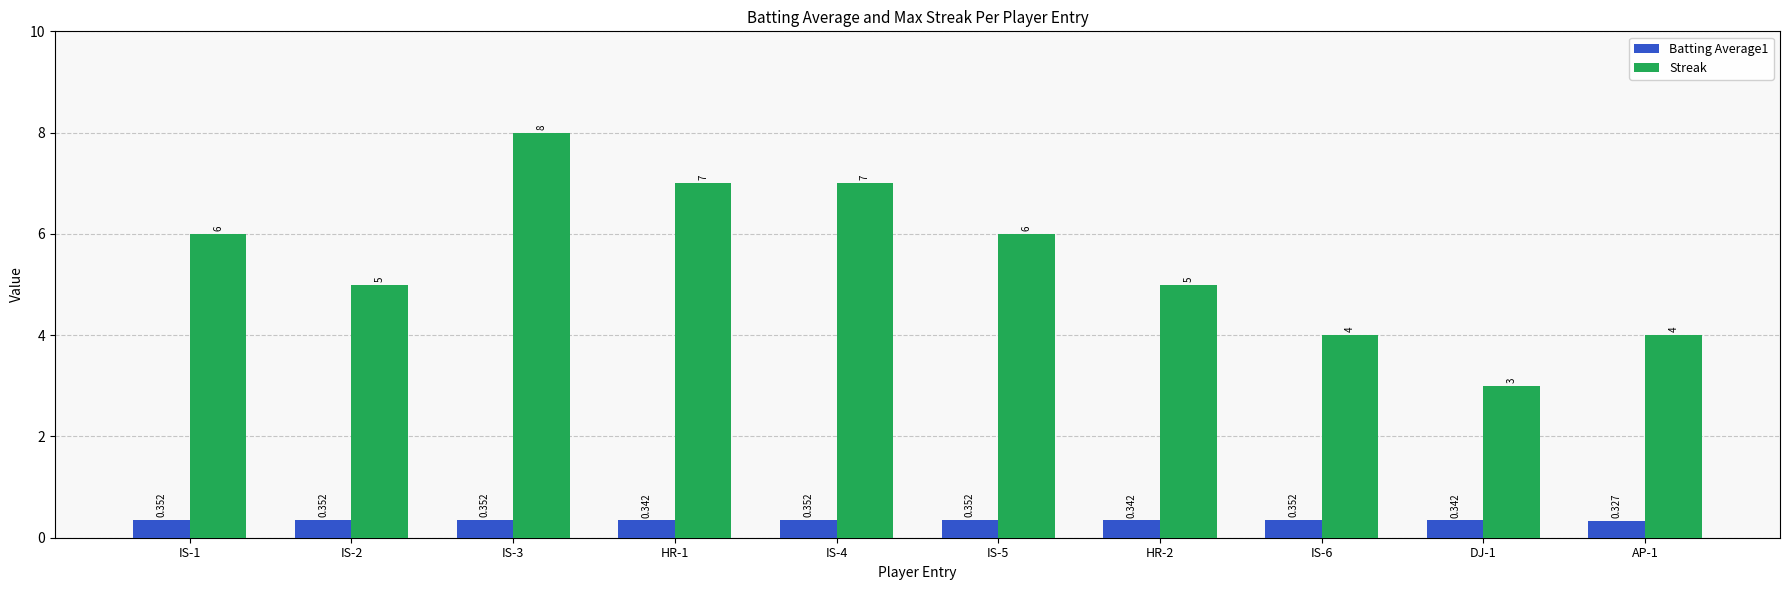

How many bars are there in total?

20